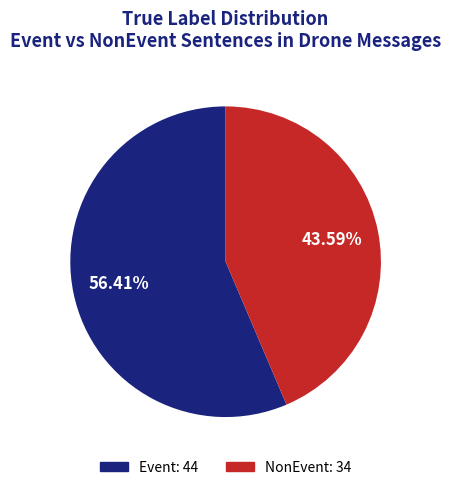

What percentage is NOT represented by NonEvent?

56.4%